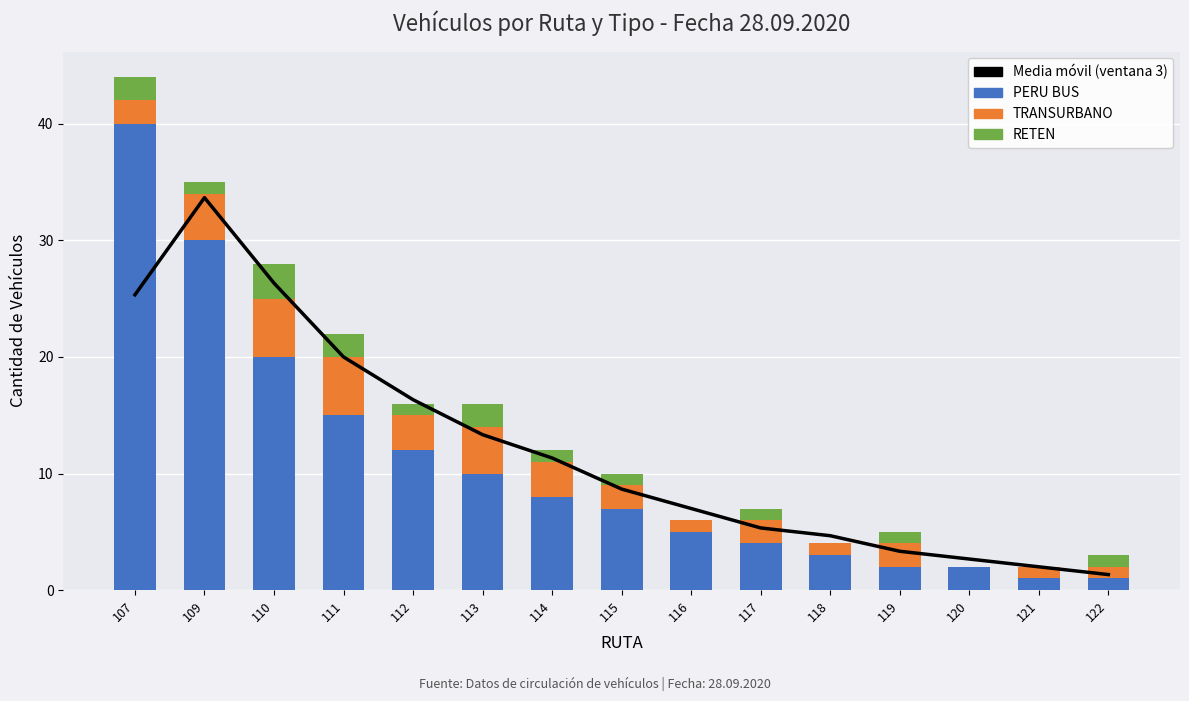

What value does the Media móvil (ventana 3) series have at 112?

16.3